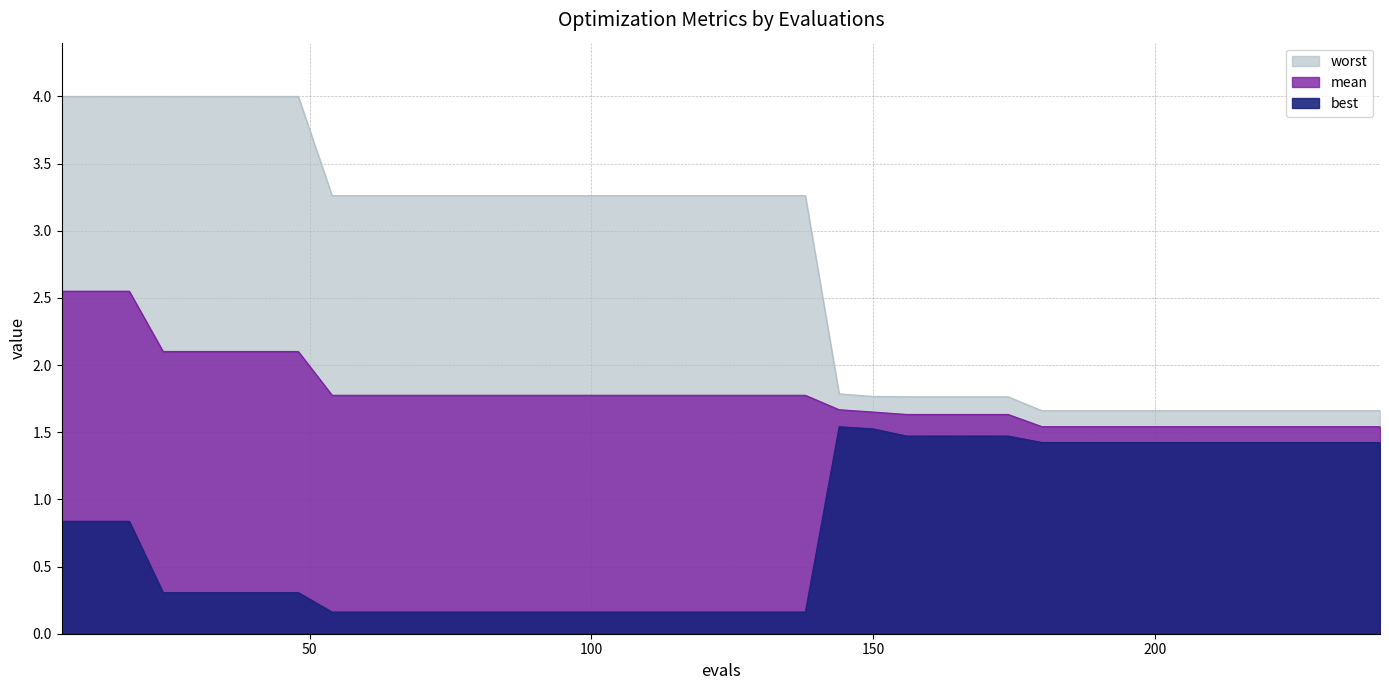

How many distinct data groups are displayed?

3